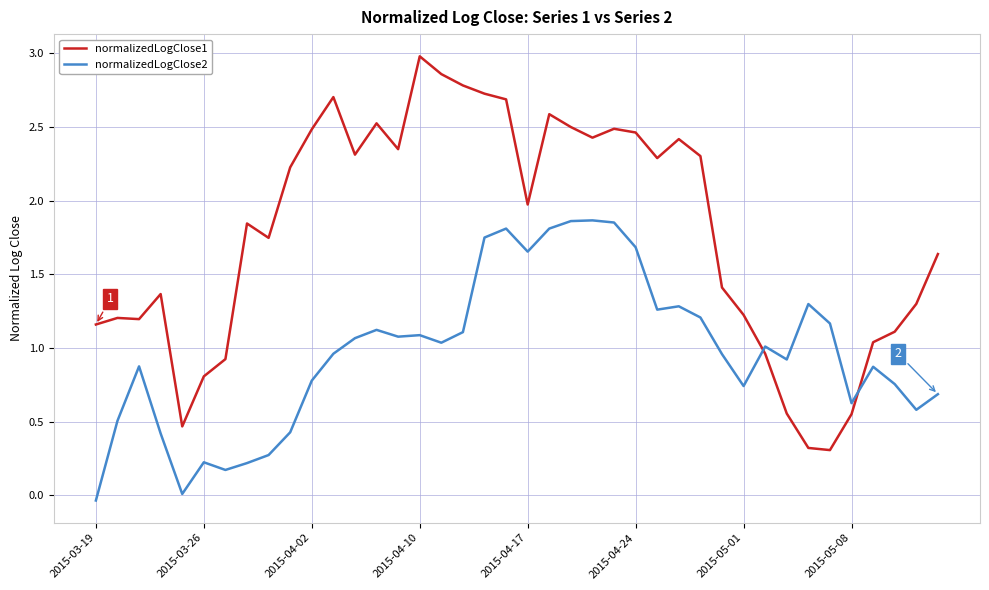

What are all the series names shown in the legend?

normalizedLogClose1, normalizedLogClose2